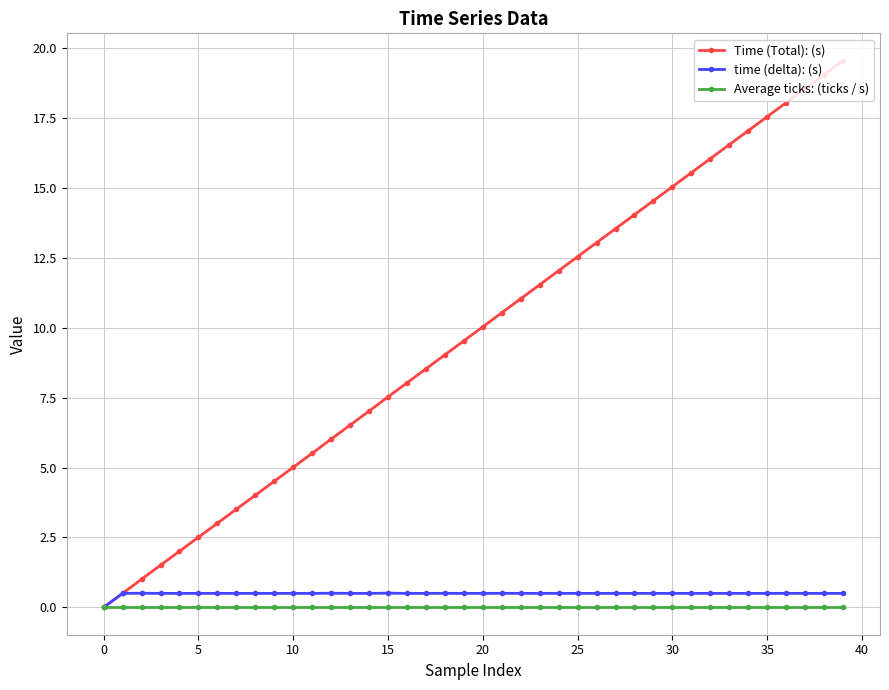

What are all the series names shown in the legend?

Time (Total): (s), time (delta): (s), Average ticks: (ticks / s)